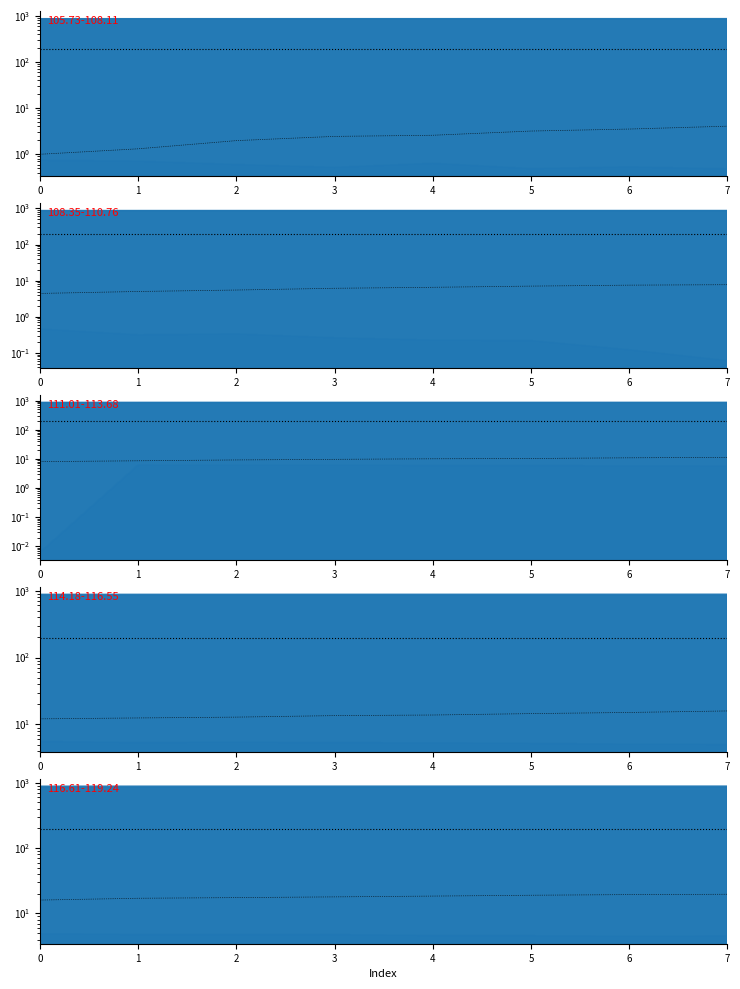

What is the difference between the maximum and minimum values in the X_new series?

3.6